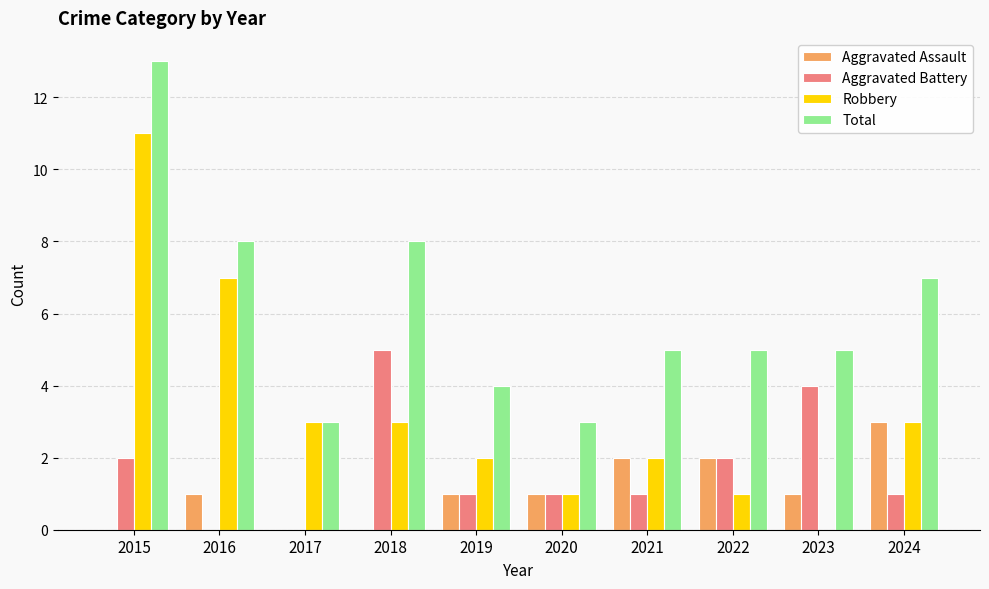

What is the sum of the Aggravated Battery values at 2018 and 2015?

7